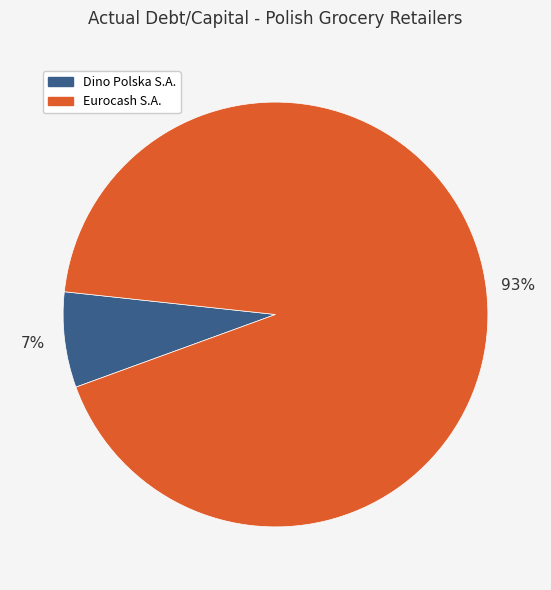

Which slice is the smallest?

Dino Polska S.A.